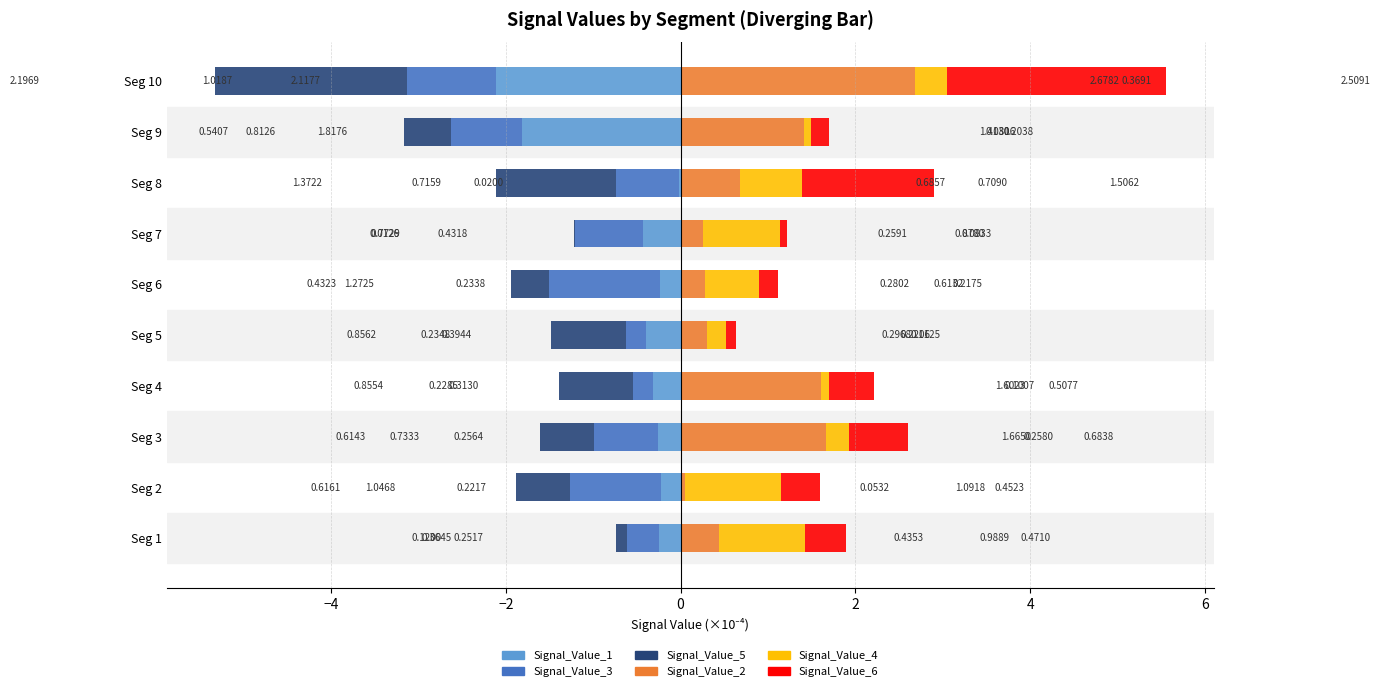

How many bars are there in each group?

6